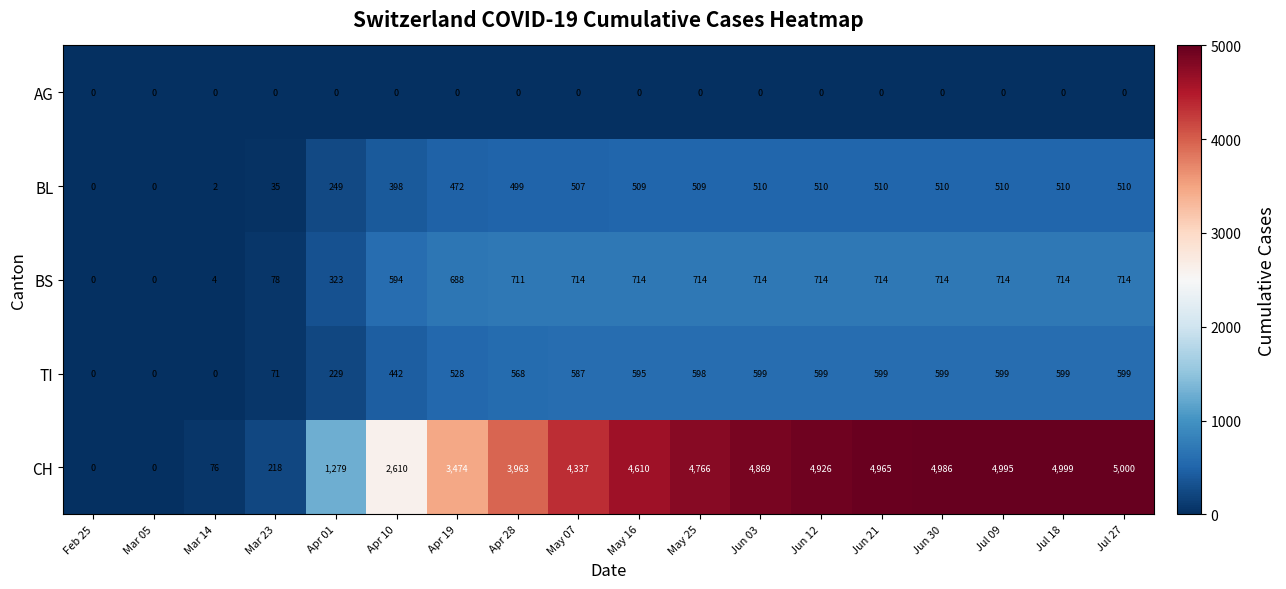

At which category is the sum across all series the highest?

Jul 27